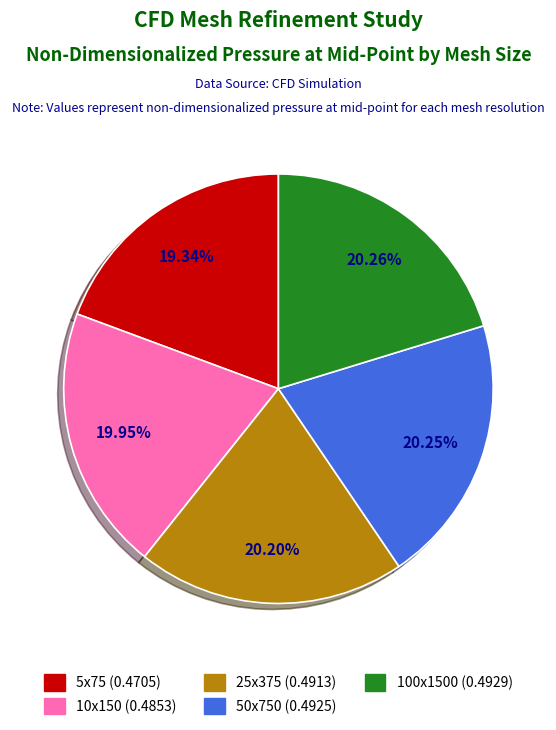

What percentage is NOT represented by 5x75?

80.7%